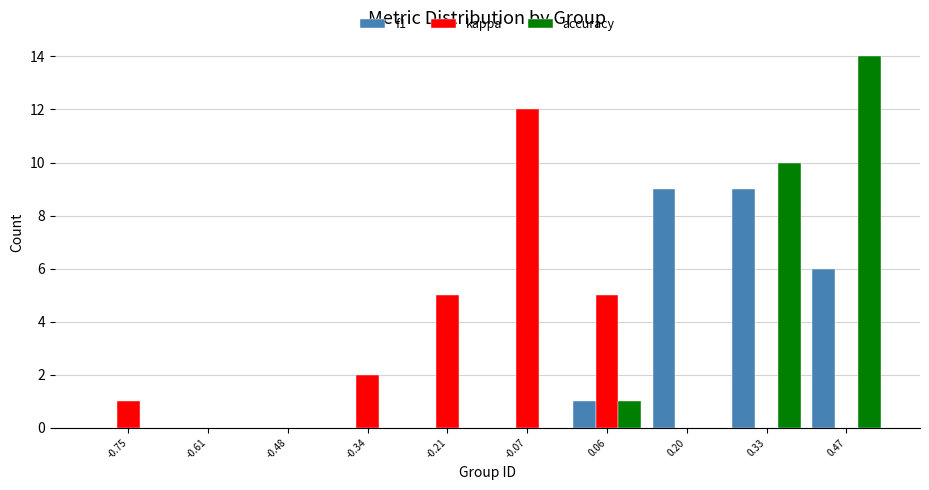

Reading left to right, list all the values displayed in this chart.

f1: -0.75=0	-0.61=0	-0.48=0	-0.34=0	-0.21=0	-0.07=0	0.06=1	0.20=9	0.33=9	0.47=6
kappa: -0.75=1	-0.61=0	-0.48=0	-0.34=2	-0.21=5	-0.07=12	0.06=5	0.20=0	0.33=0	0.47=0
accuracy: -0.75=0	-0.61=0	-0.48=0	-0.34=0	-0.21=0	-0.07=0	0.06=1	0.20=0	0.33=10	0.47=14